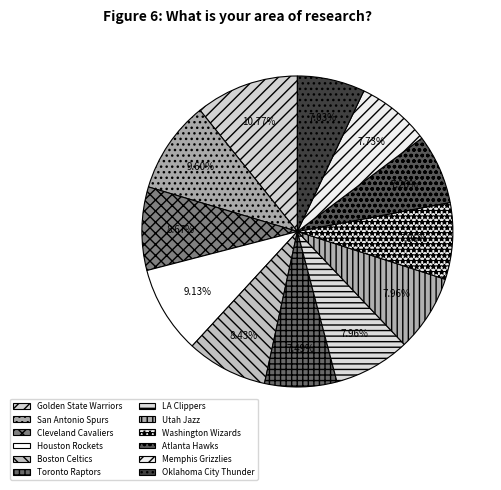

What portion of the pie excludes Houston Rockets?

90.9%